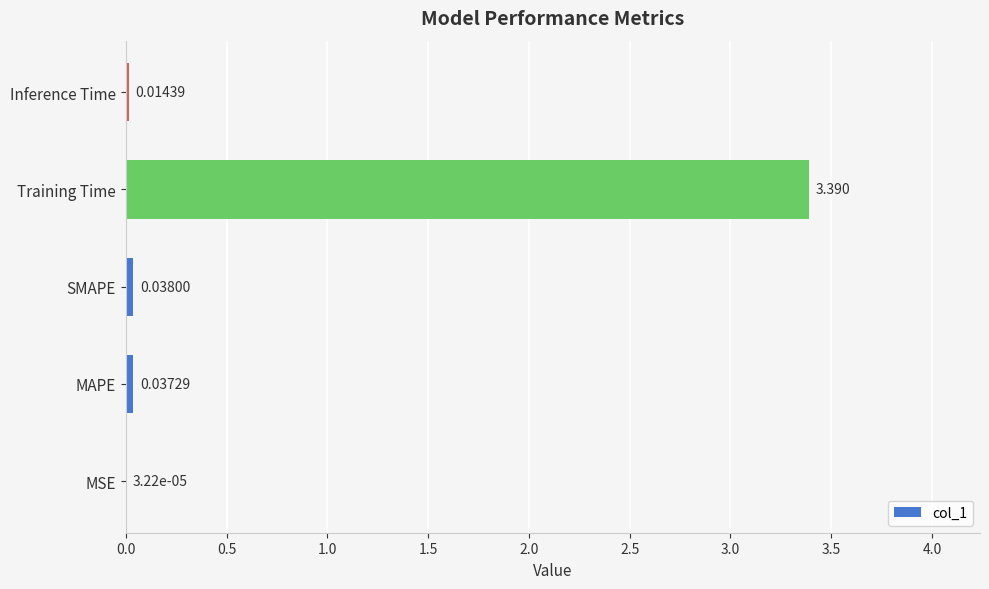

Where is the data nearest to the value 1?

SMAPE